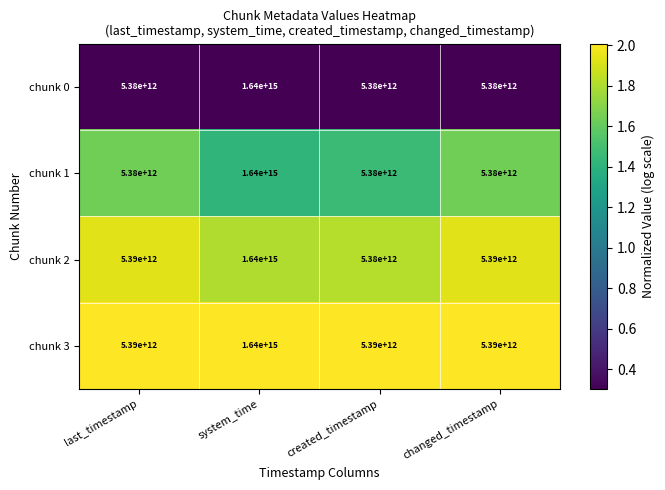

Which series changed the most between created_timestamp and changed_timestamp?

chunk 2